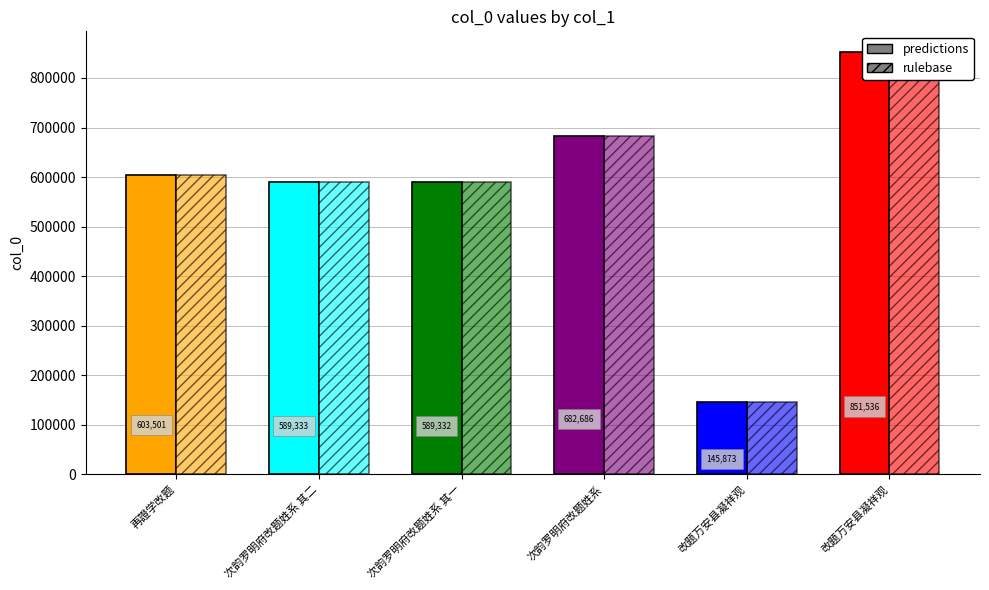

What is the maximum value for rulebase?

851536